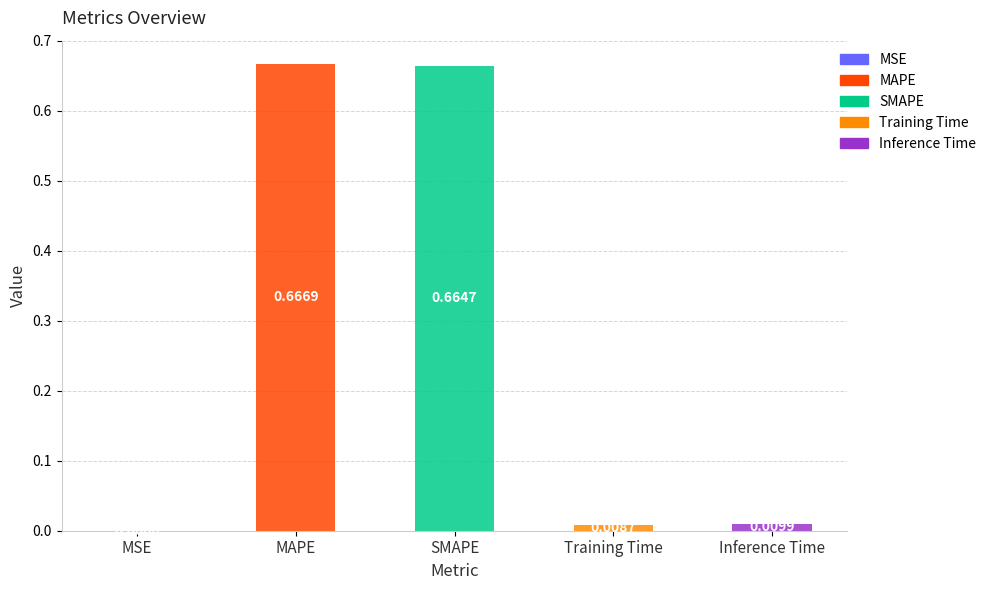

What is the sum of all values?

1.4